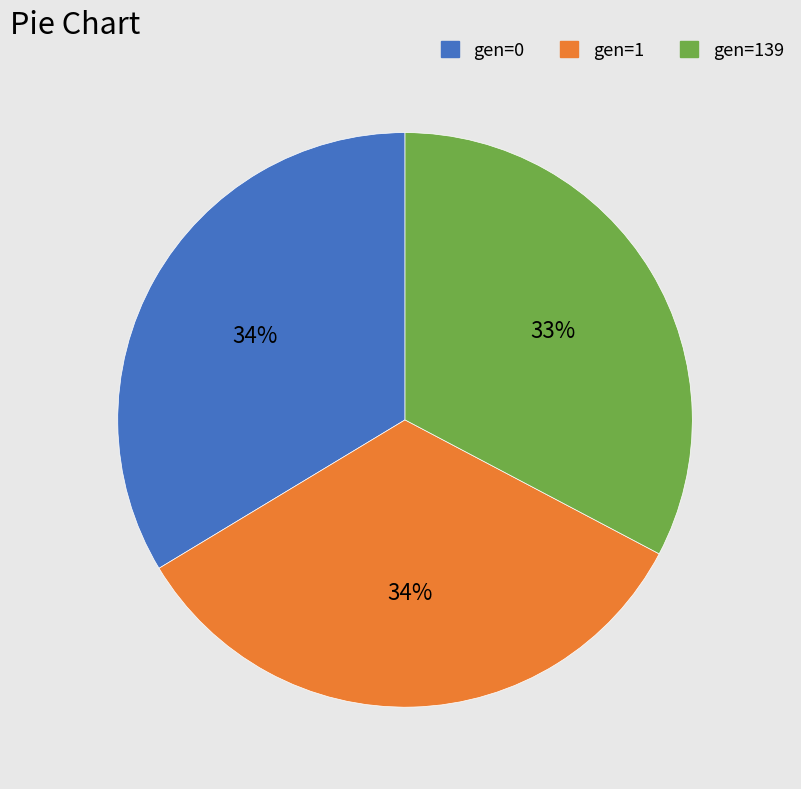

Does any single category account for the majority?

No